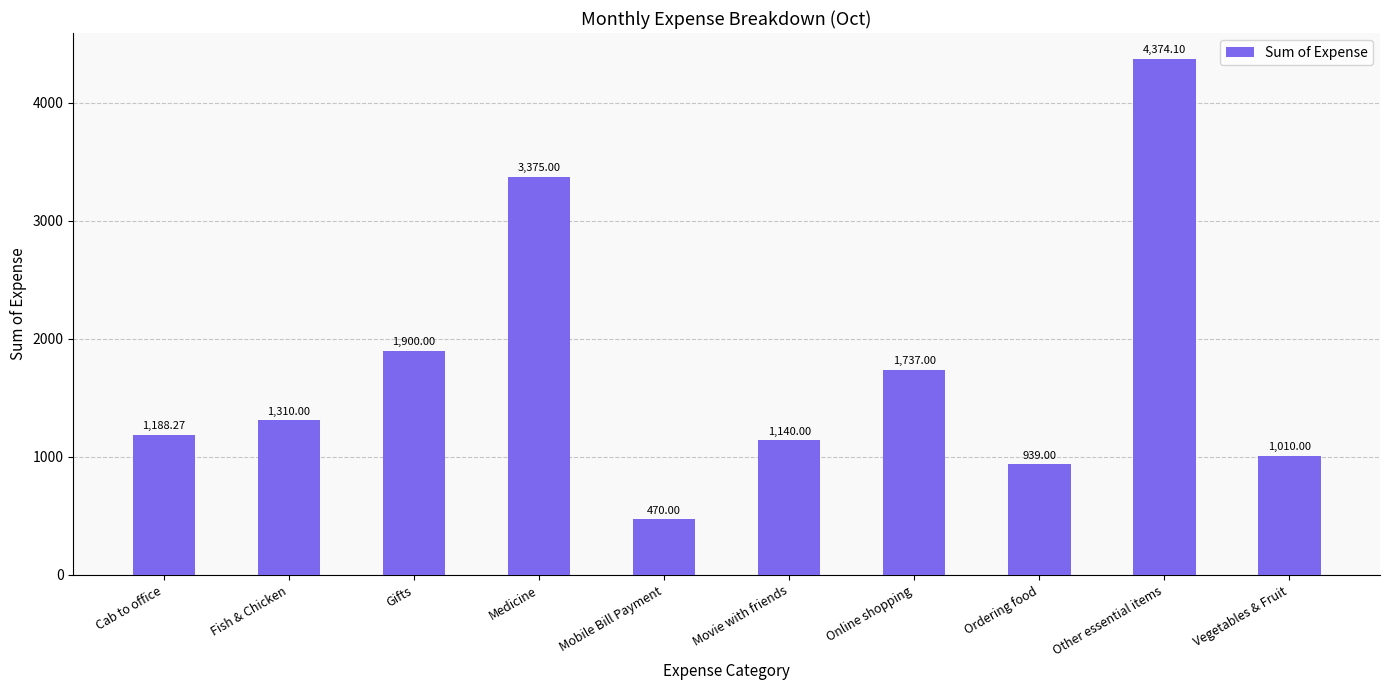

List the labels in order of value, largest first.

Other essential items, Medicine, Gifts, Online shopping, Fish & Chicken, Cab to office, Movie with friends, Vegetables & Fruit, Ordering food, Mobile Bill Payment